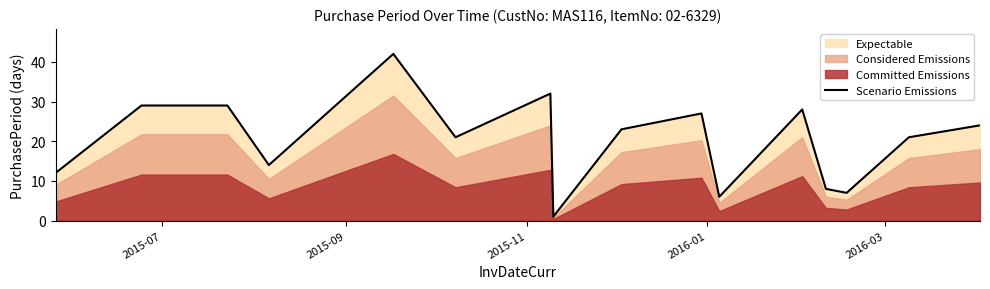

How many lines are shown in the chart?

1